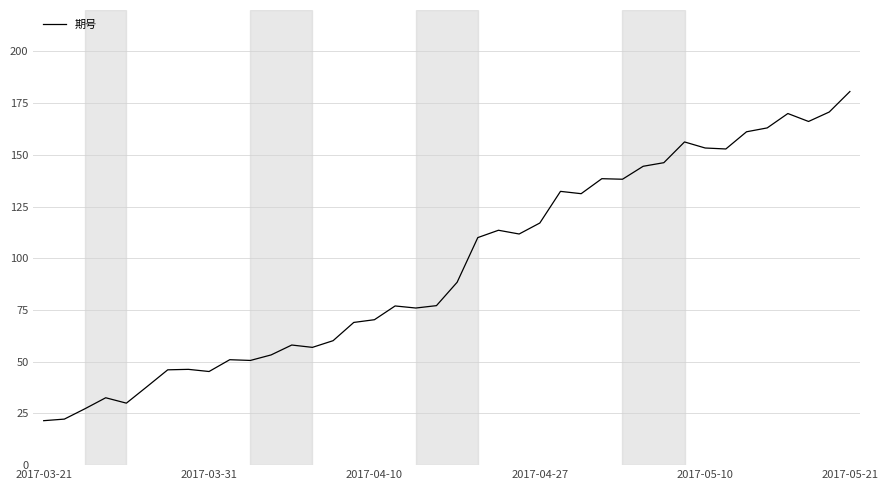

What is the difference between the maximum and minimum values?

159.1